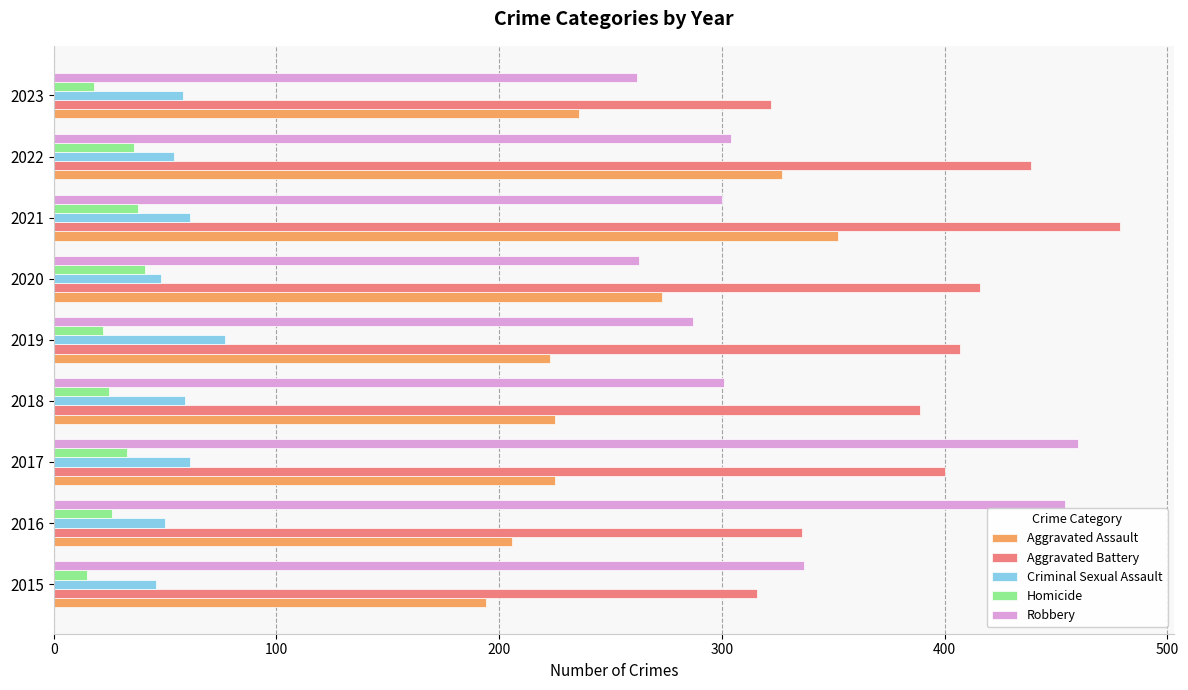

The value of Criminal Sexual Assault at 2023 is 58. True or false?

True